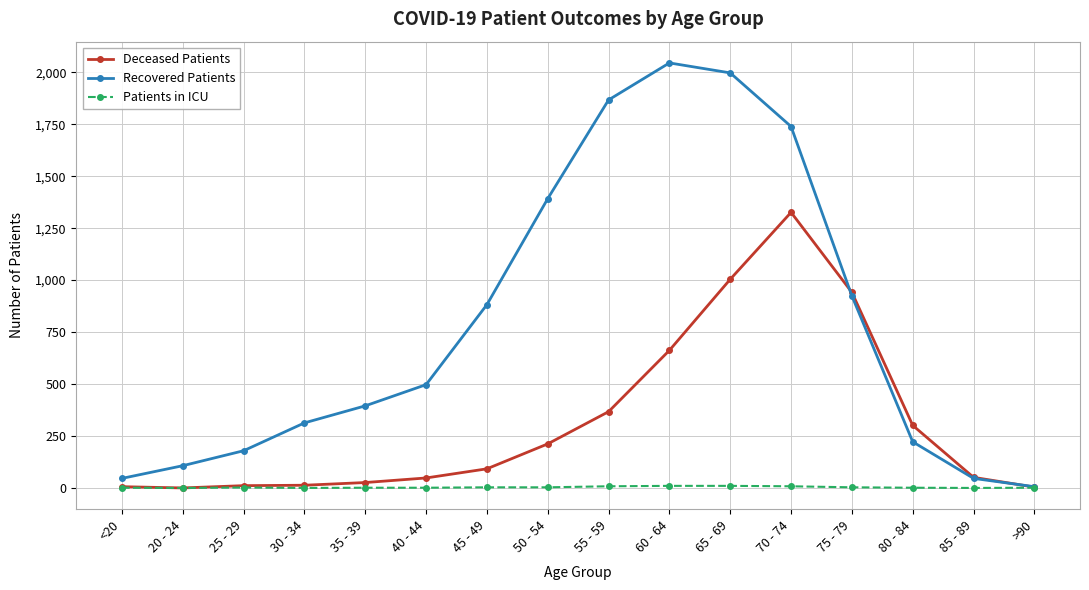

What is the difference between the highest and lowest values at 40 - 44?

496